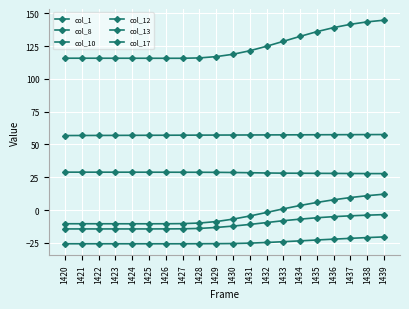

Rank the series by their maximum value, from lowest to highest.

col_8, col_12, col_10, col_17, col_1, col_13